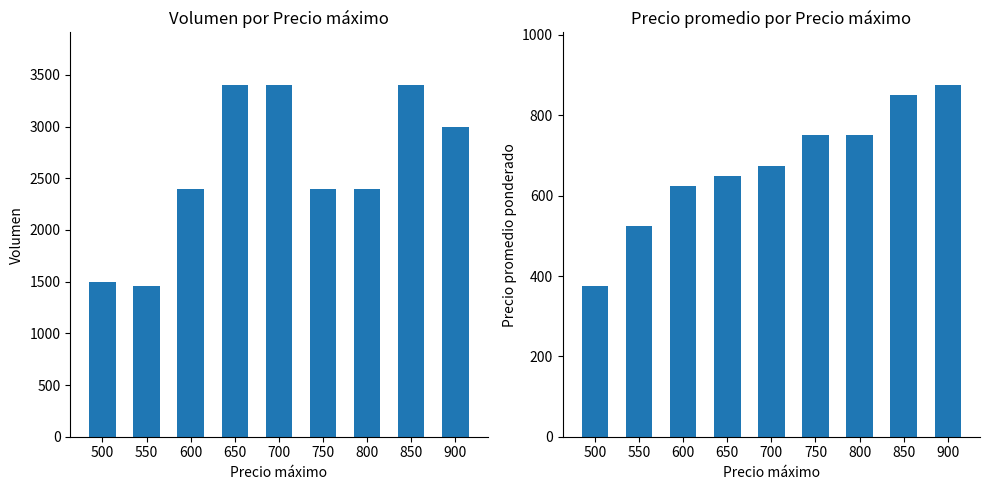

At how many categories does at least one series exceed 1312?

9